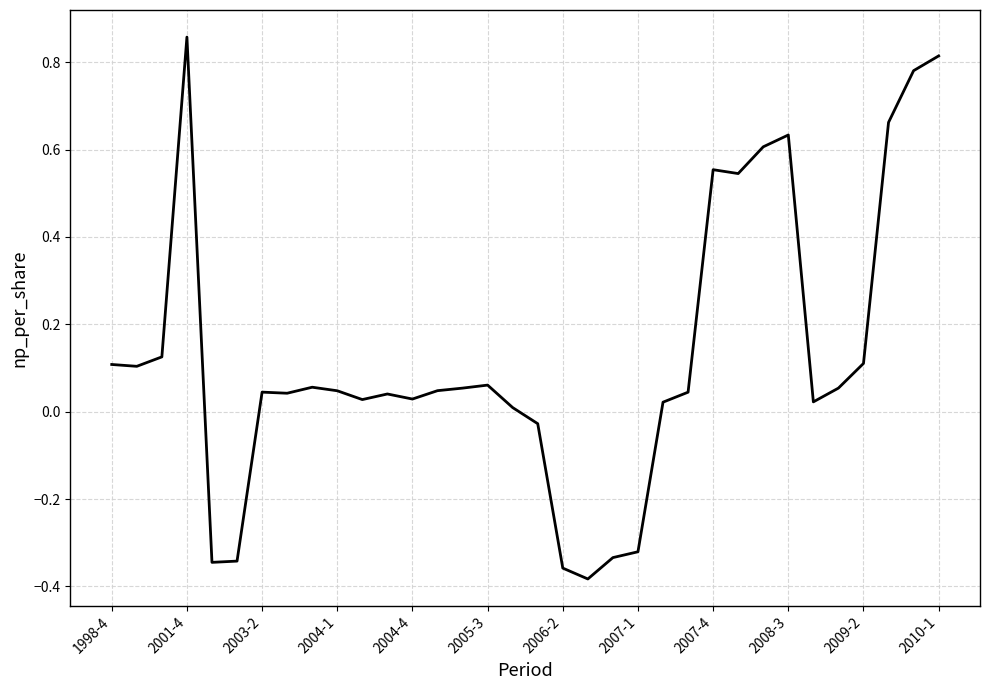

Which label corresponds to the smallest value in the chart?

19